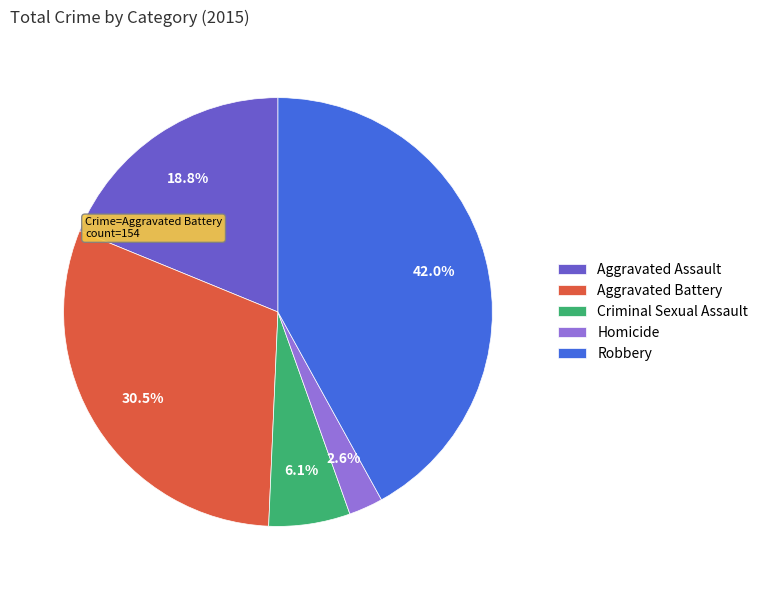

Which slice is the largest?

Robbery